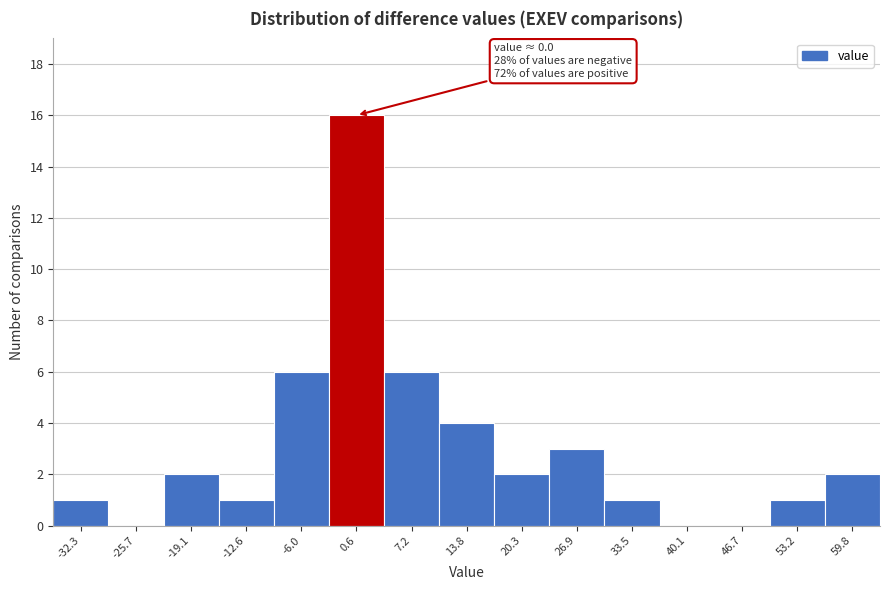

Over which range of the x-axis is the bar tallest?

-3 to 4